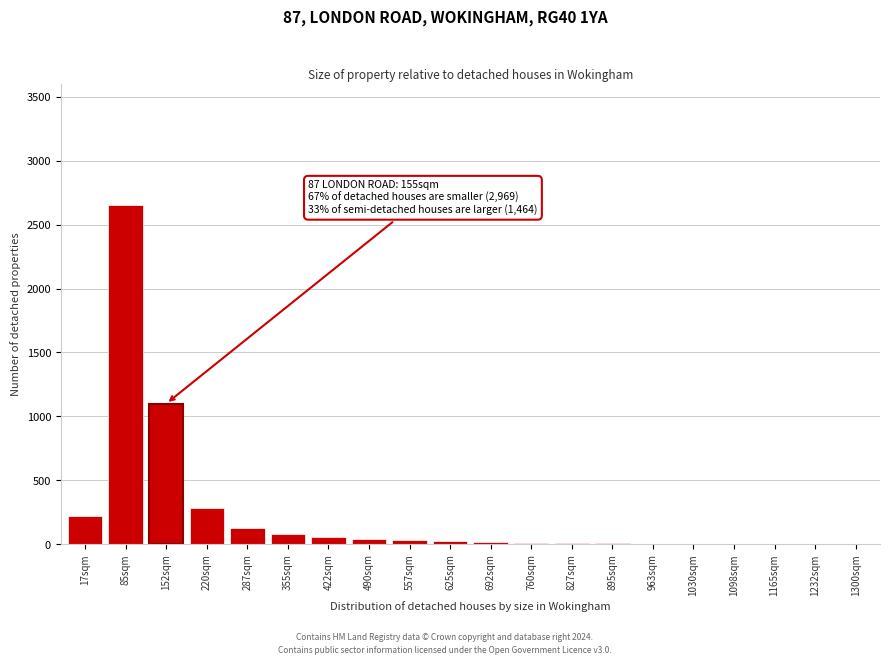

What is the sum of all values?

4667